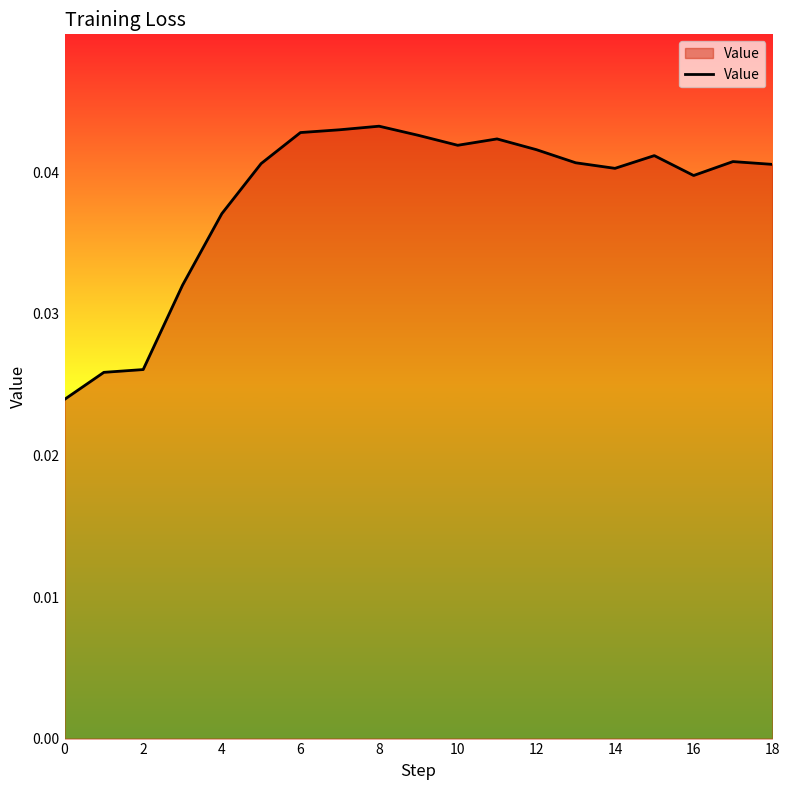

How many lines are shown in the chart?

1